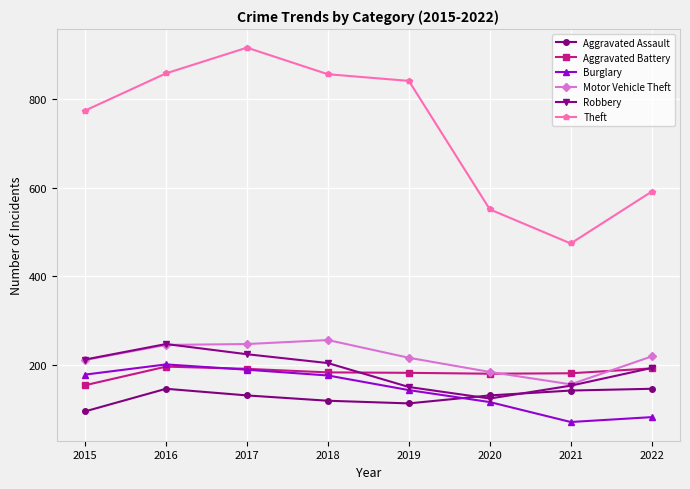

What is the sum of all Aggravated Battery values?

1459